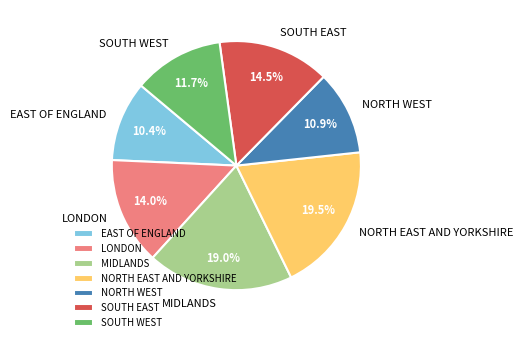

To the nearest percent, what portion does LONDON represent?

14%